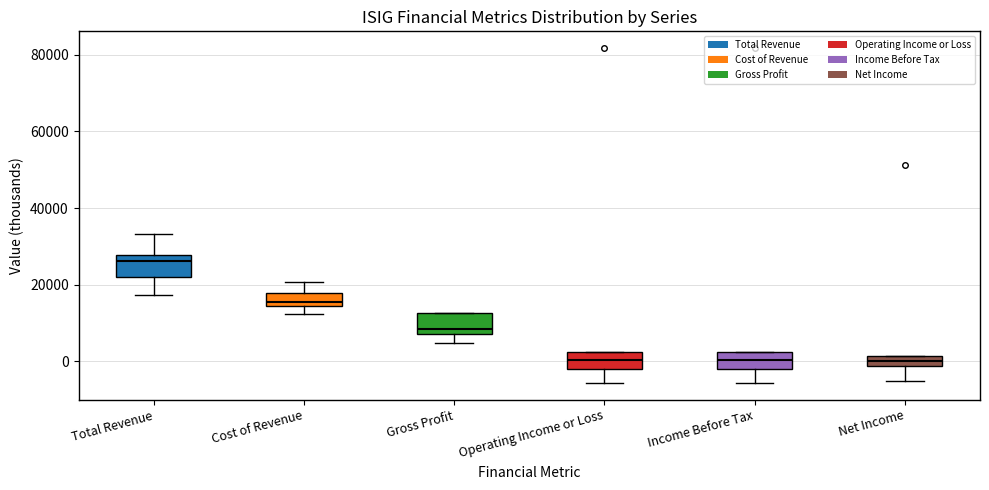

Where does the median line of the box for Cost of Revenue sit on the y-axis? The values are not printed on the chart, so give them approximately, as read against the axis.

16000